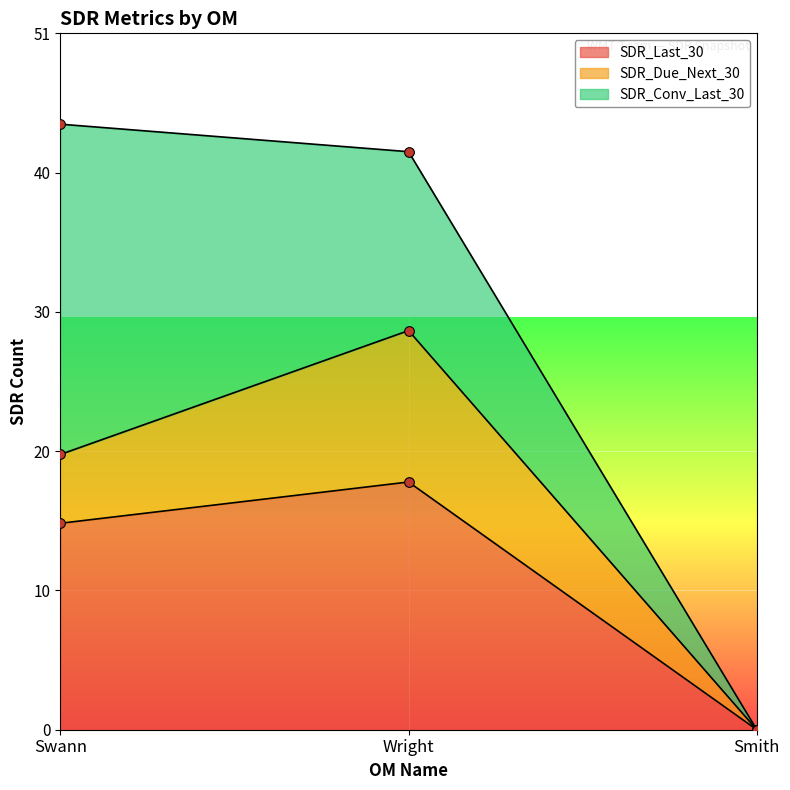

Reading left to right, transcribe all the data shown in this chart.

SDR_Last_30: 15	18	0
SDR_Due_Next_30: 5	11	0
SDR_Conv_Last_30: 24	13	0